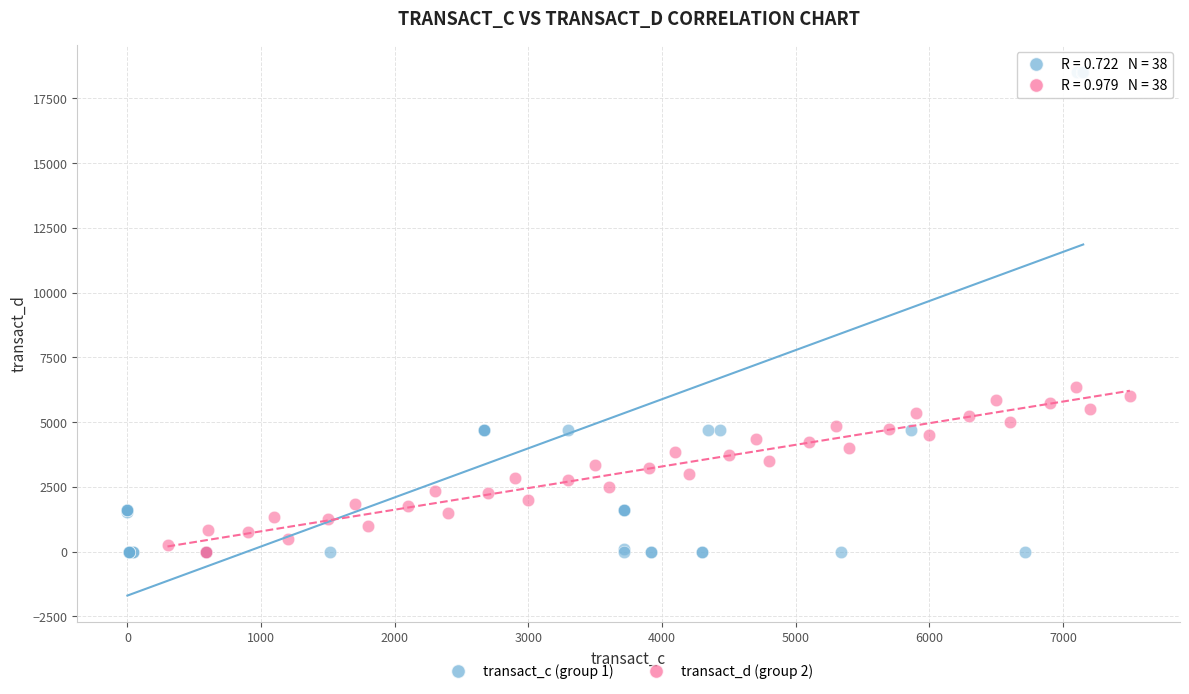

What are all the series names shown in the legend?

transact_c (group 1), transact_d (group 2)